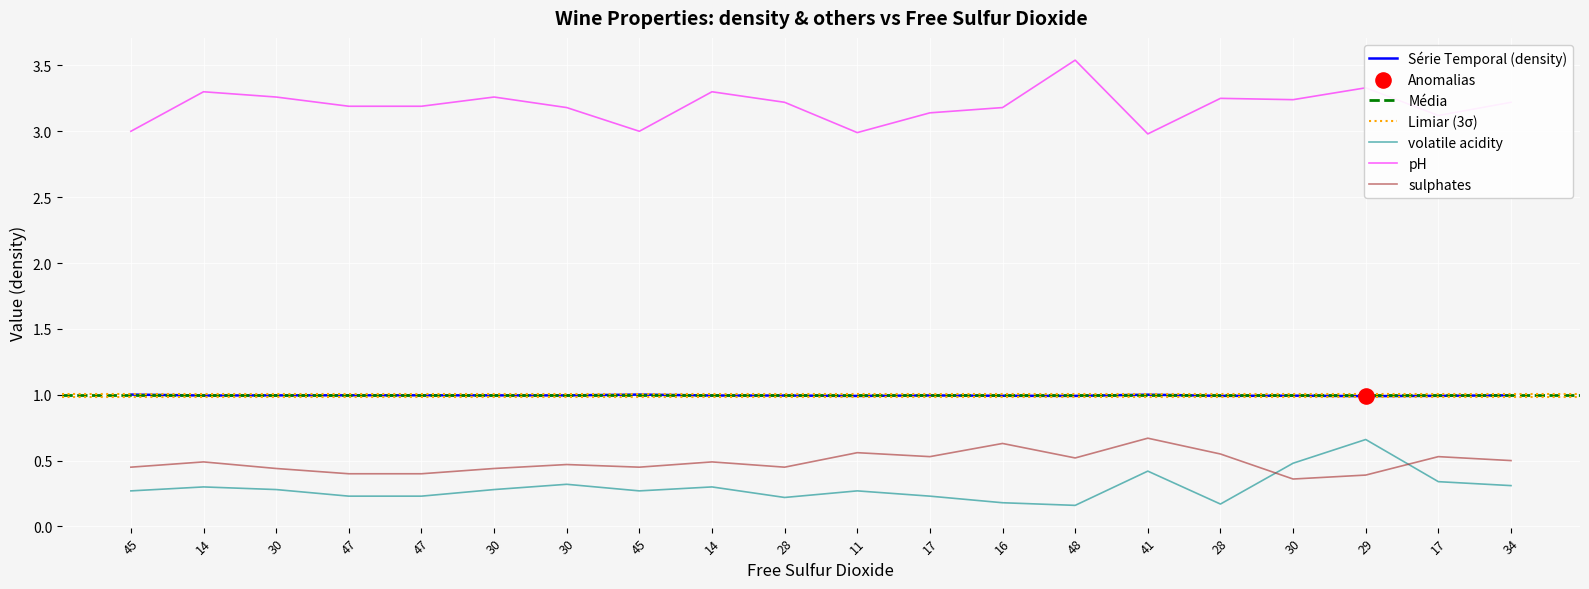

At how many categories does at least one series exceed 1?

20